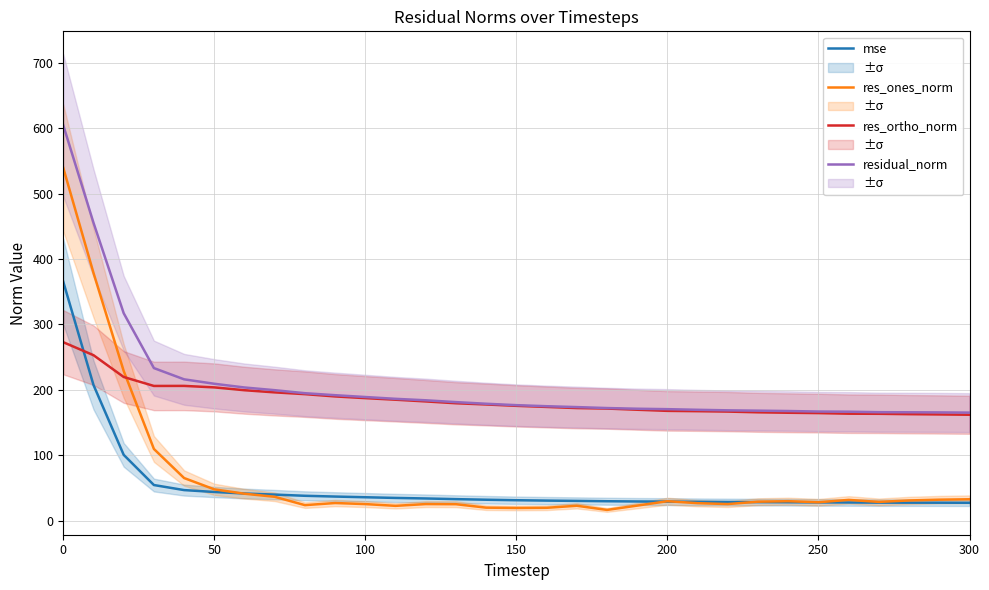

What is the average value of the res_ortho_norm series?

184.6